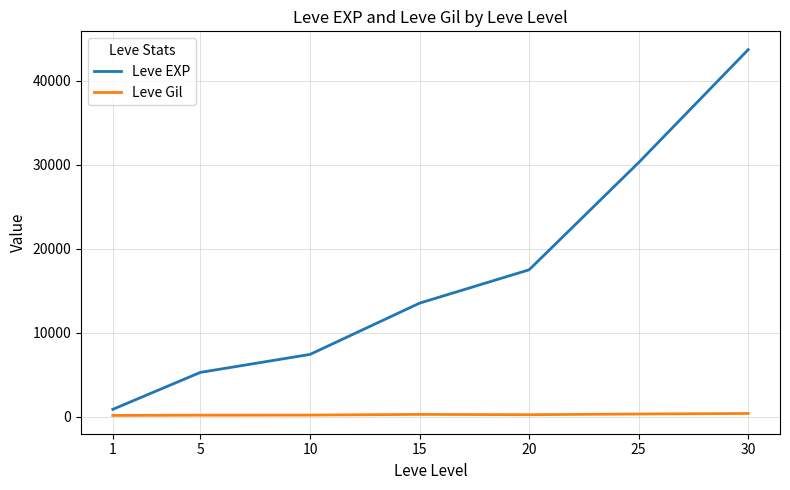

The value of Leve EXP at 20 is 17486.7. True or false?

True